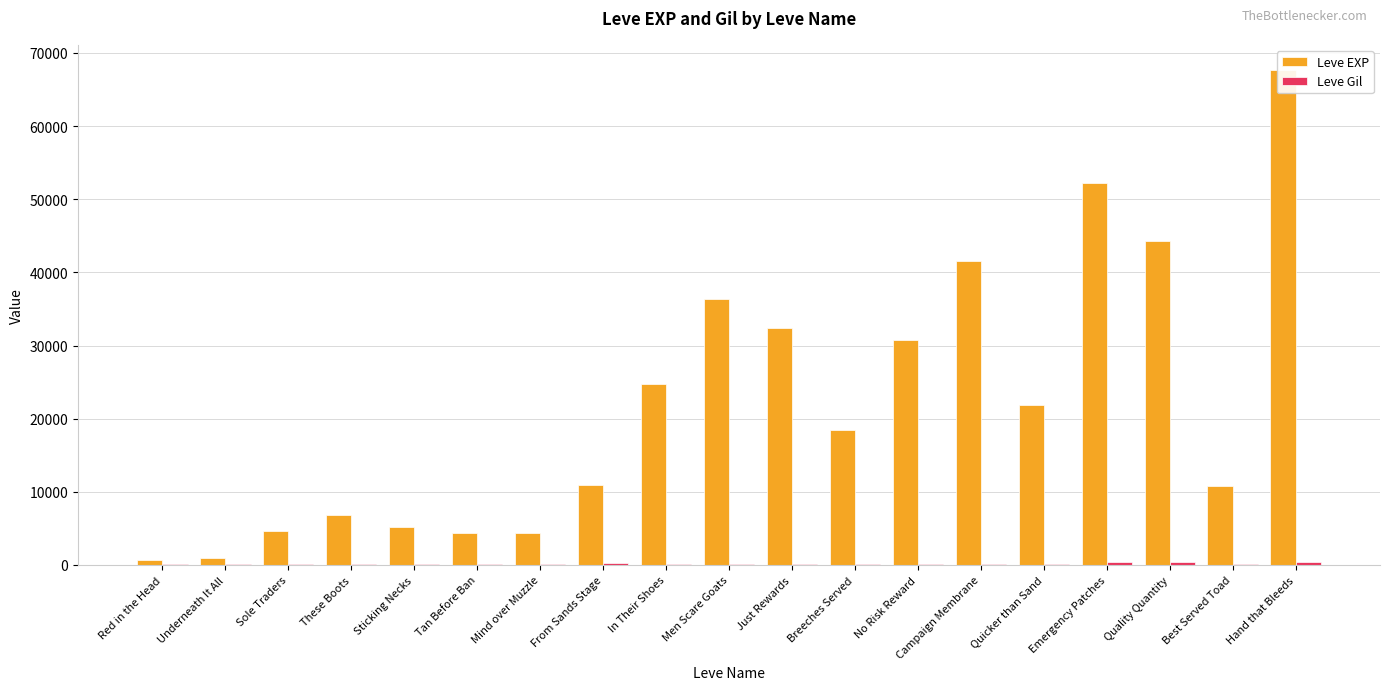

What is the difference between the maximum and second lowest values in the Leve EXP series?

66830